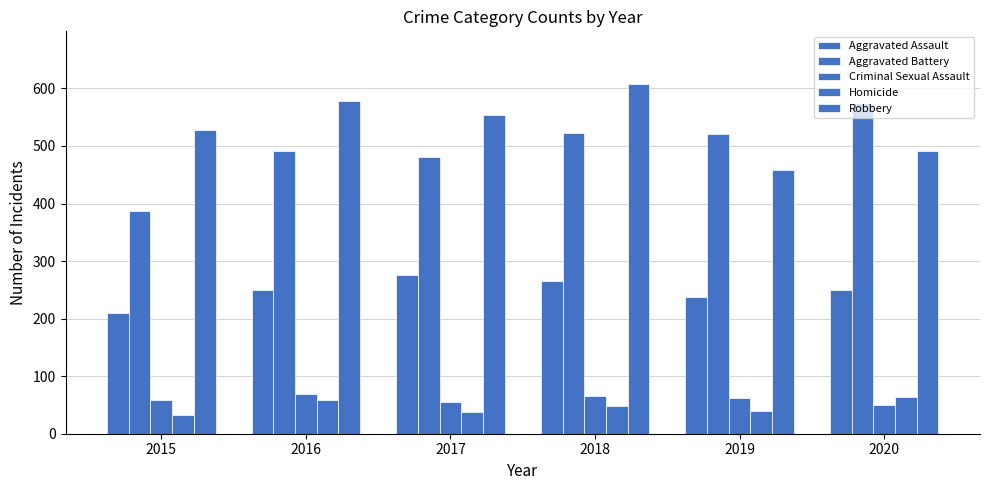

Are the bars grouped side by side (vs. stacked)?

Yes